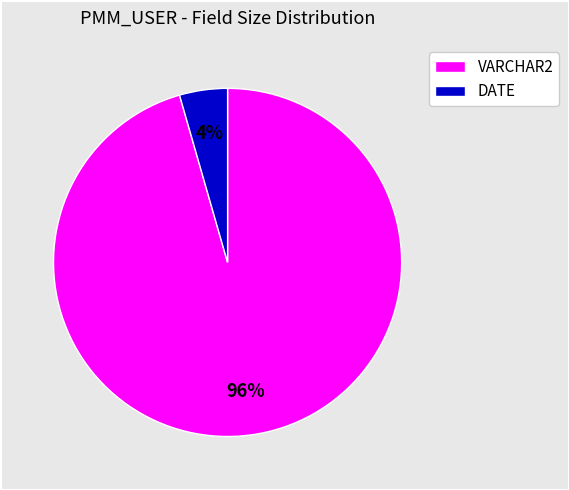

To the nearest percent, what is the average slice percentage?

50%